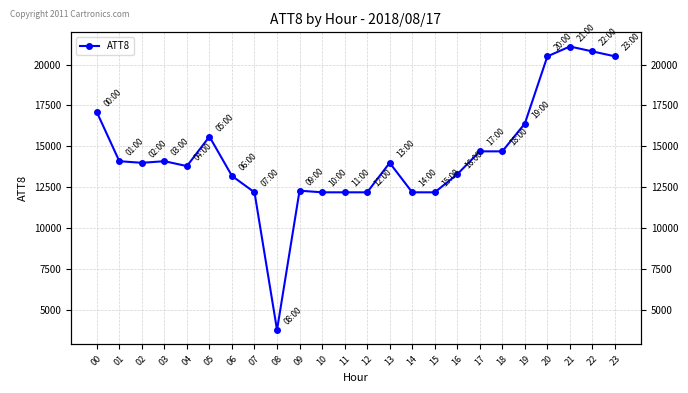

How many values exceed 14000?

11